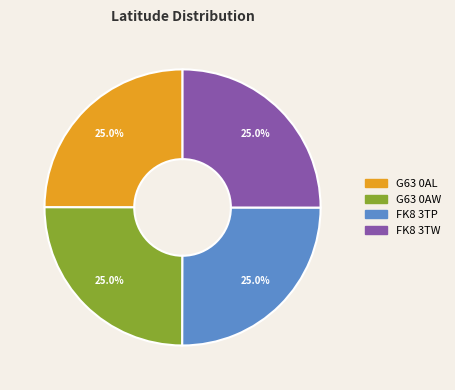

The FK8 3TW slice represents 25% of the pie. True or false?

True